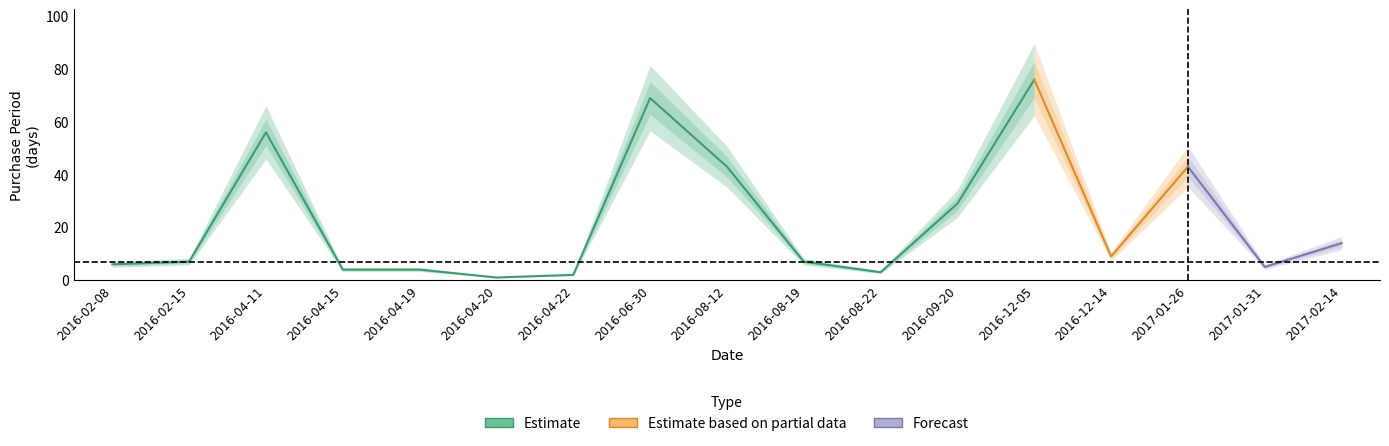

Reading left to right, list all the values displayed in this chart.

6	7	56	4	4	1	2	69	43	7	3	29	76	9	43	5	14